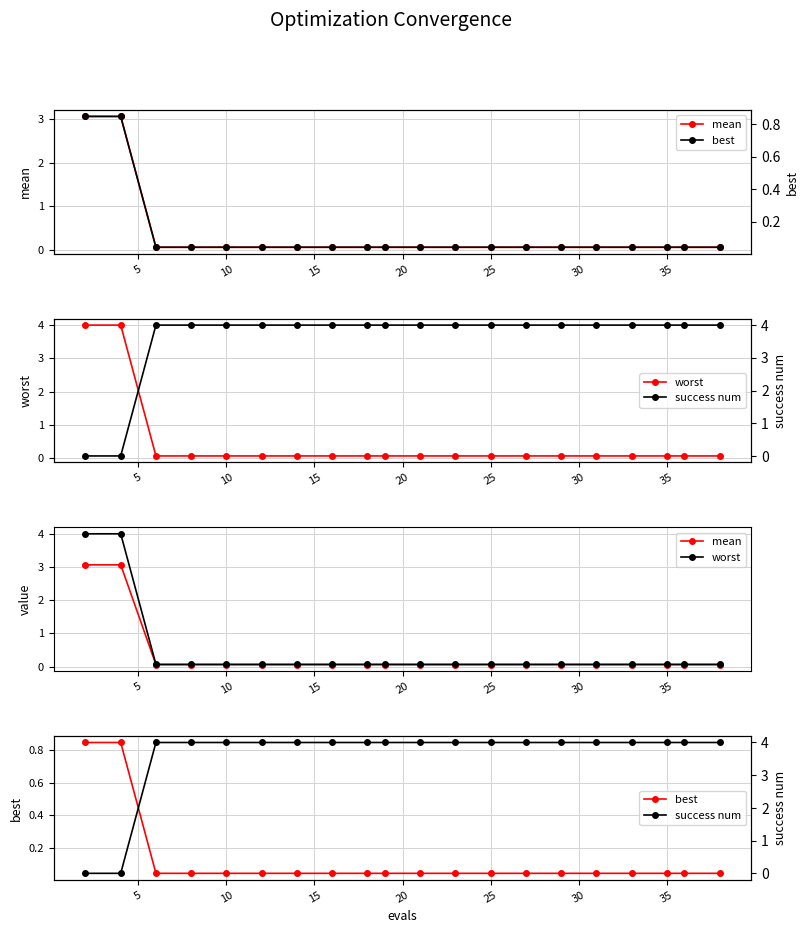

How many lines are shown in the chart?

4